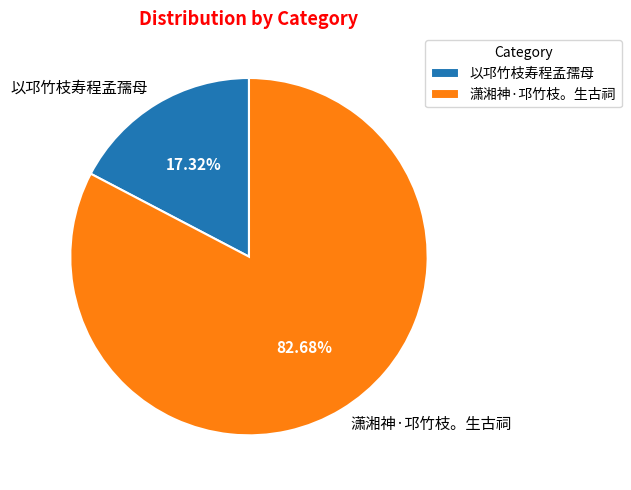

How much of the chart is everything except 以邛竹枝寿程孟孺母?

82.7%